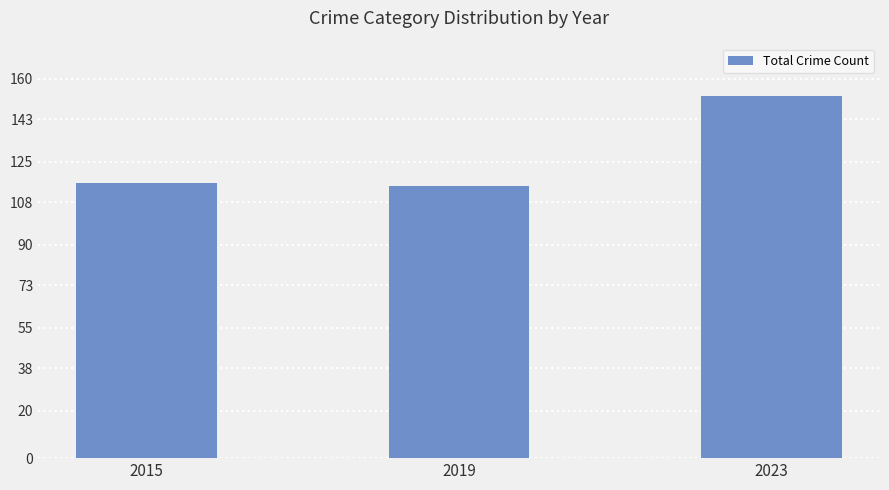

Between 2023 and 2019, which is larger?

2023